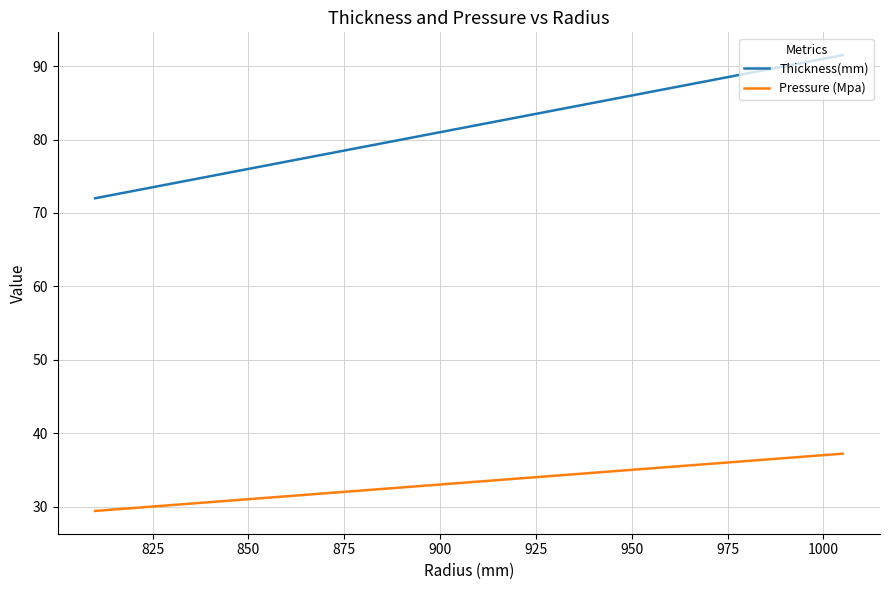

What is the difference between the maximum and minimum values in the Thickness(mm) series?

19.5